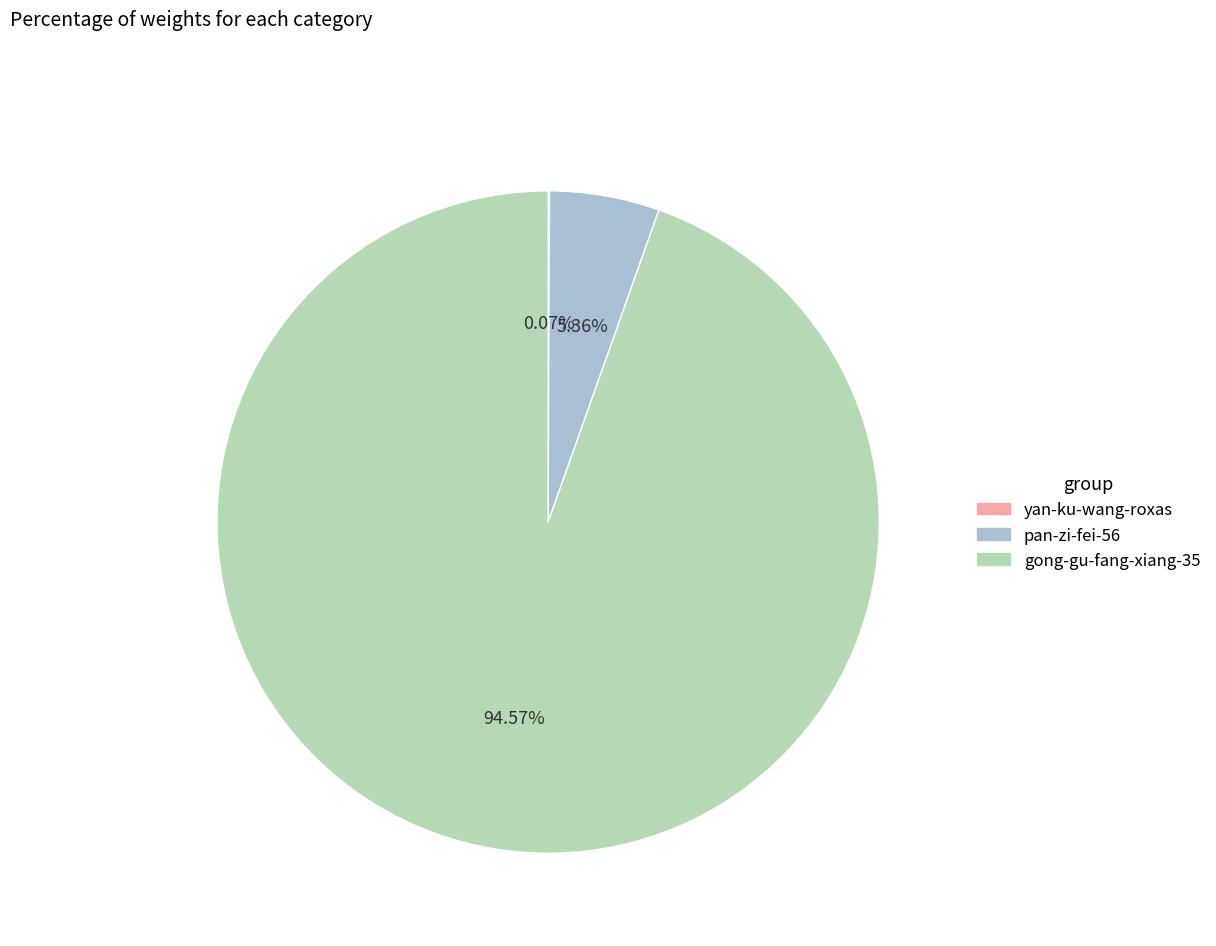

Which has a higher value, gong-gu-fang-xiang-35 or pan-zi-fei-56?

gong-gu-fang-xiang-35